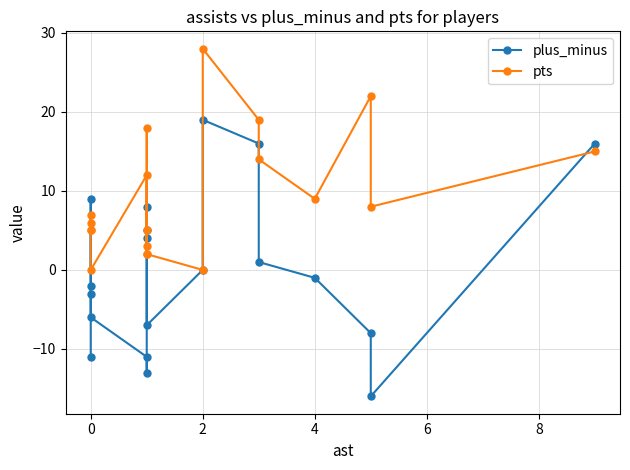

Count the number of categories in the chart.

19